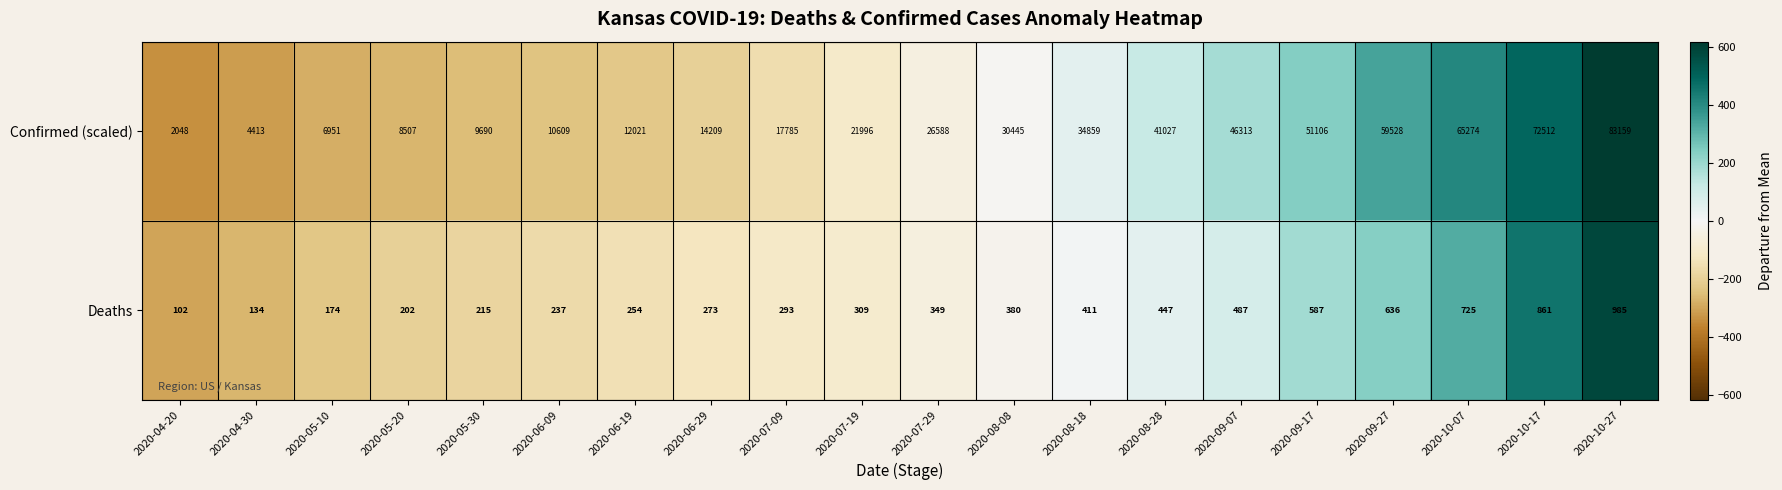

Which label corresponds to the smallest value in the chart?

2020-04-20